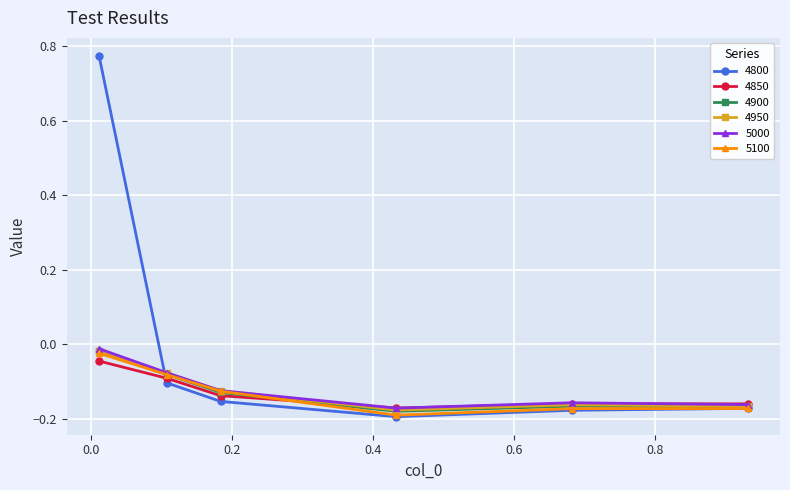

What are all the series names shown in the legend?

4800, 4850, 4900, 4950, 5000, 5100